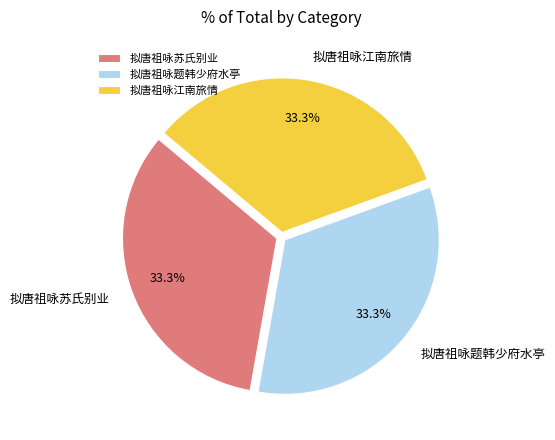

Is there a majority slice in this chart?

No